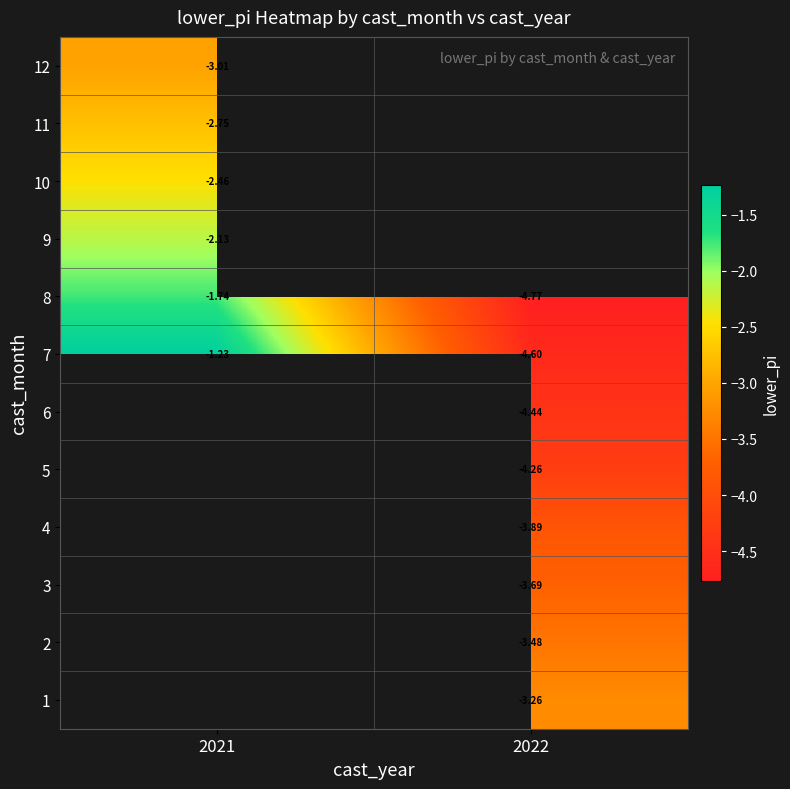

Is the value of 10 at 2021 greater than the value of 6 at 2022?

Yes